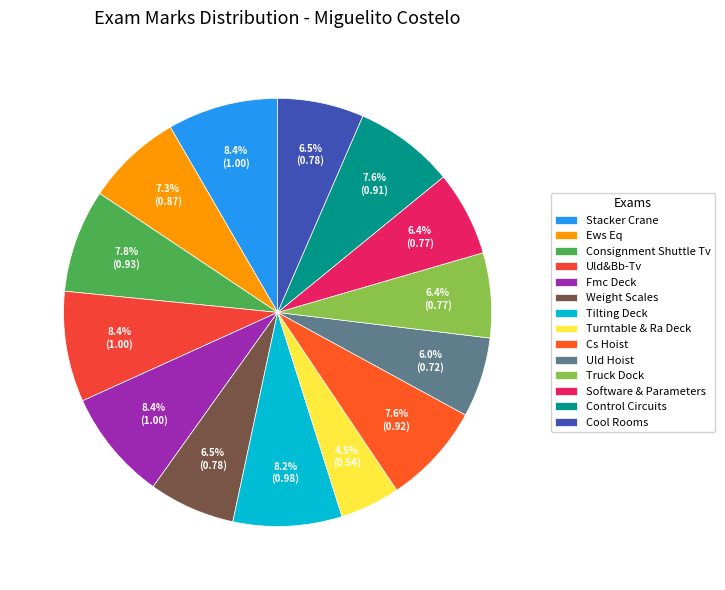

Count the number of slices in the pie.

14